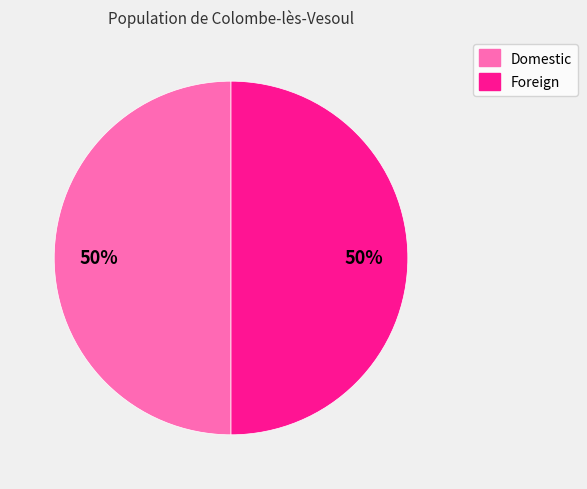

To the nearest percent, what is the combined percentage of Foreign and Domestic?

100%